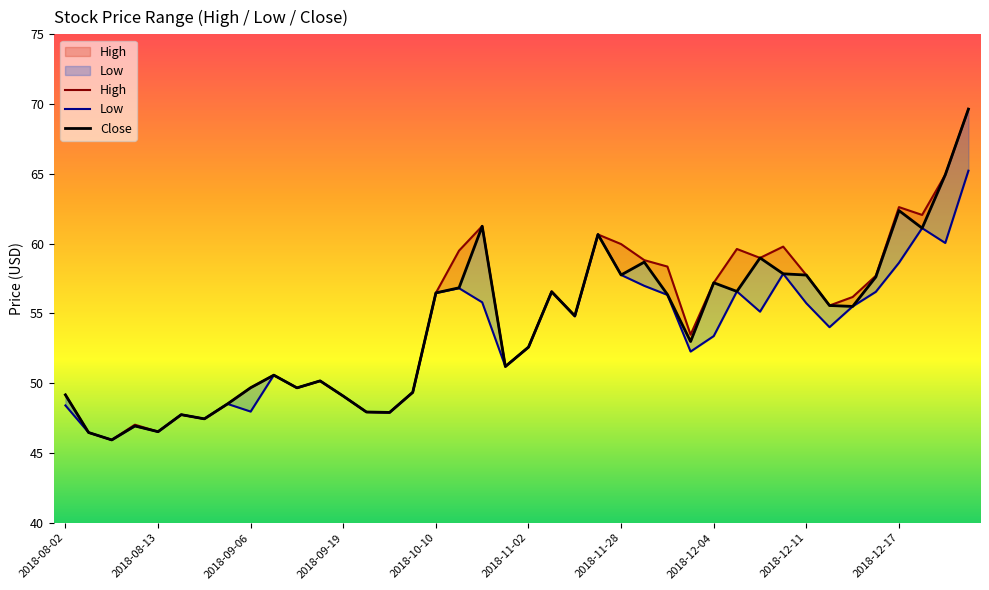

True or false: Close and Low intersect in this chart.

False